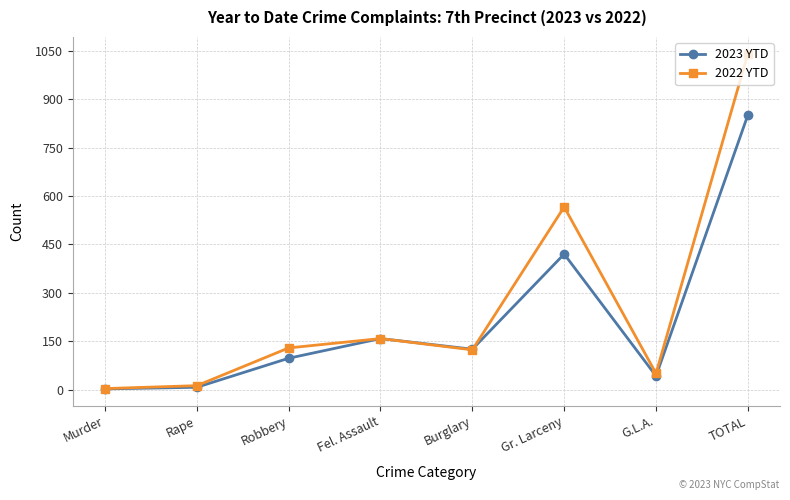

Which series has the largest range (max minus min)?

2022 YTD